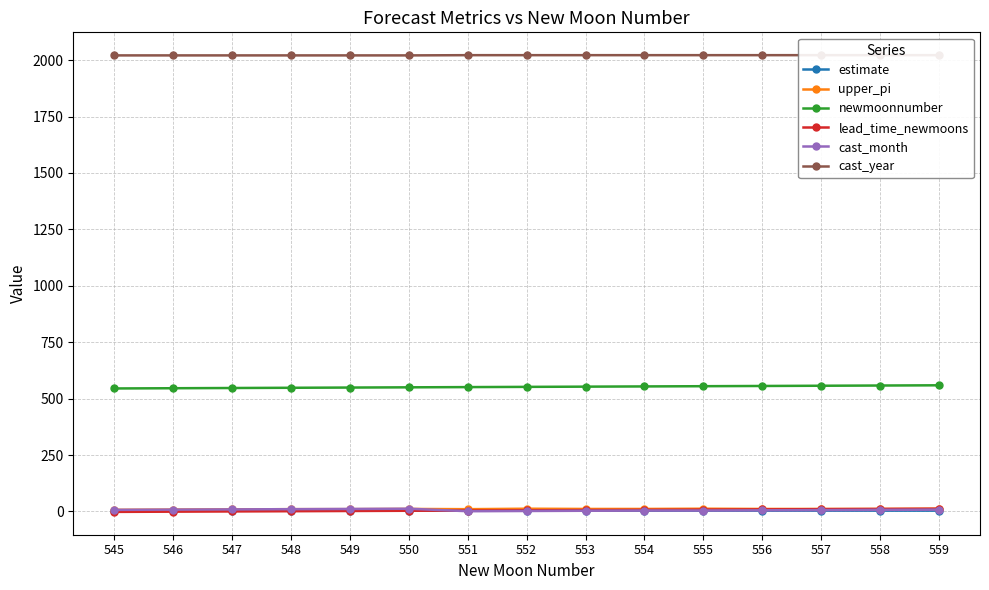

At which category does the chart reach its minimum across all series?

545